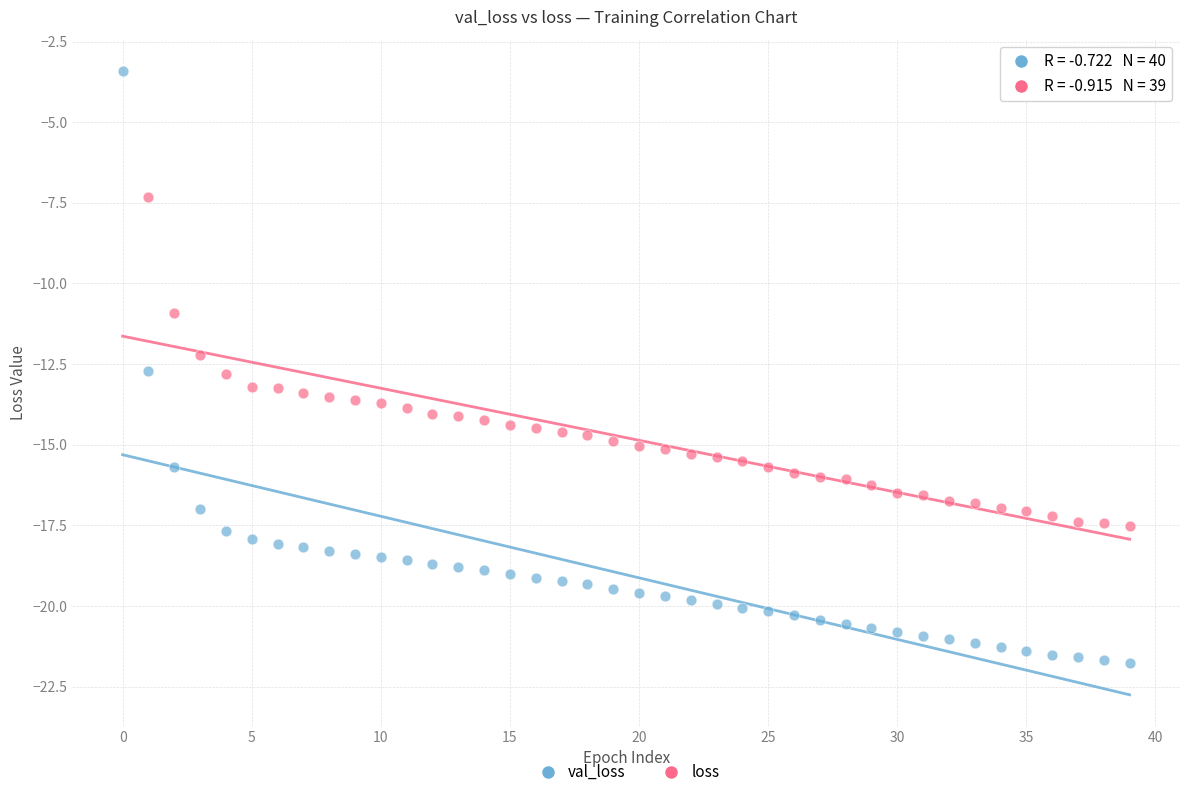

Which series contains the highest Y value?

val_loss